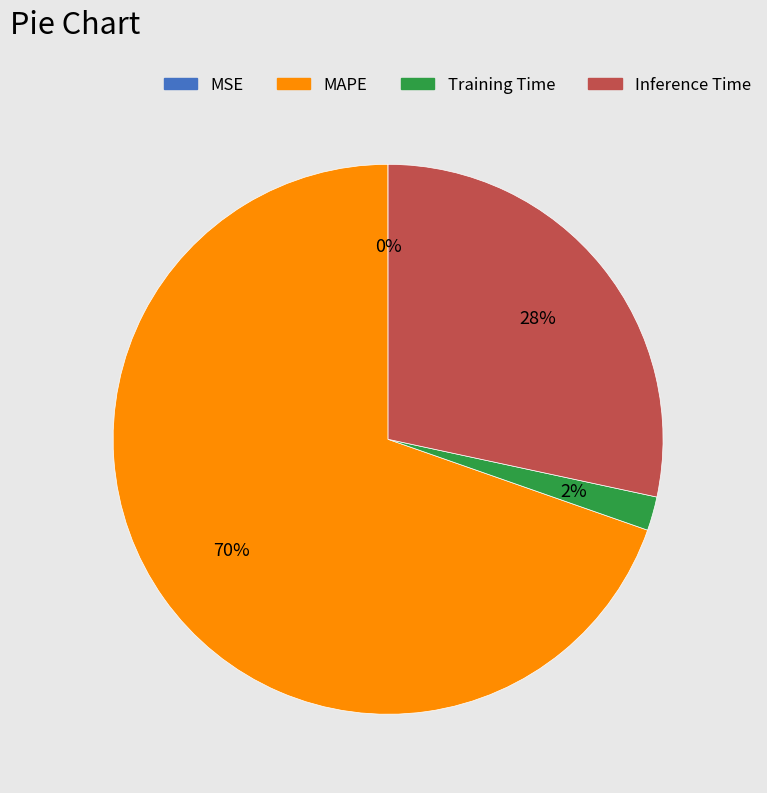

To the nearest percent, what is the average slice percentage?

25%